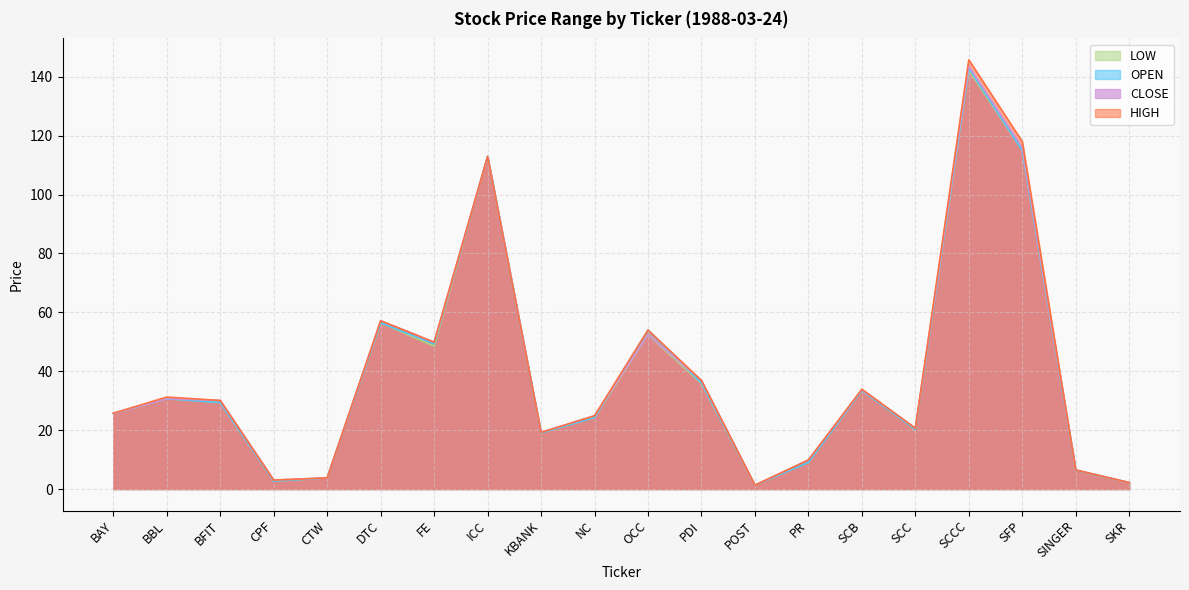

Does the chart display data point markers on the line(s)?

No